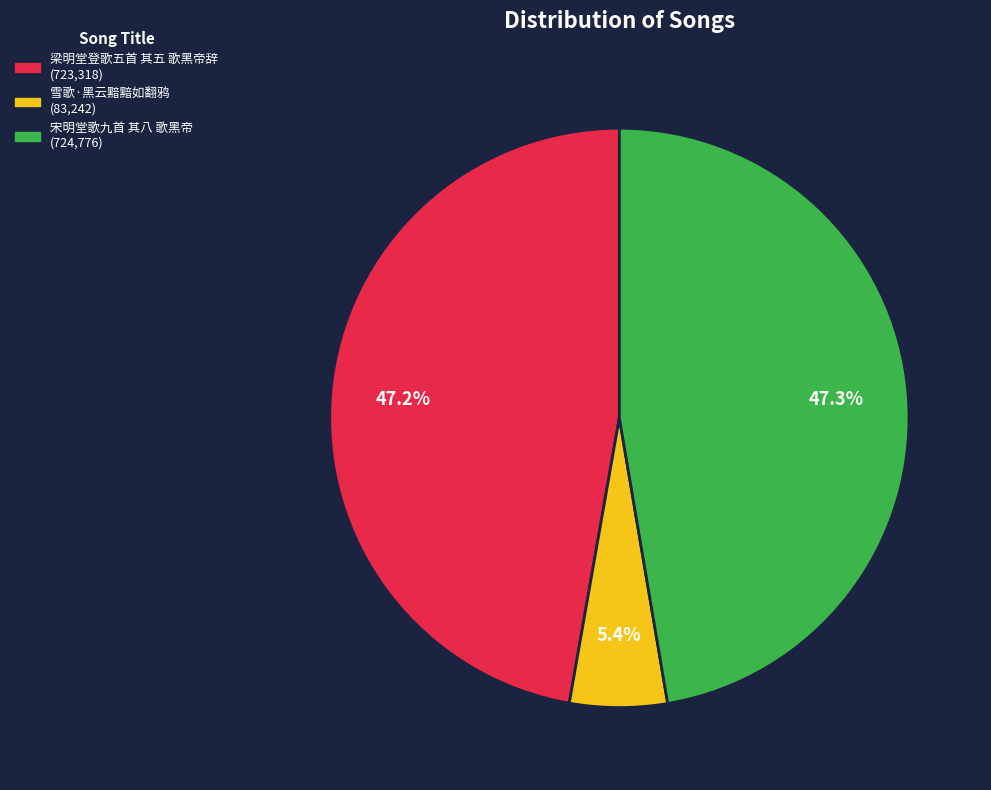

To the nearest percent, what percentage of the pie is 雪歌·黑云黯黯如翻鸦?

5%